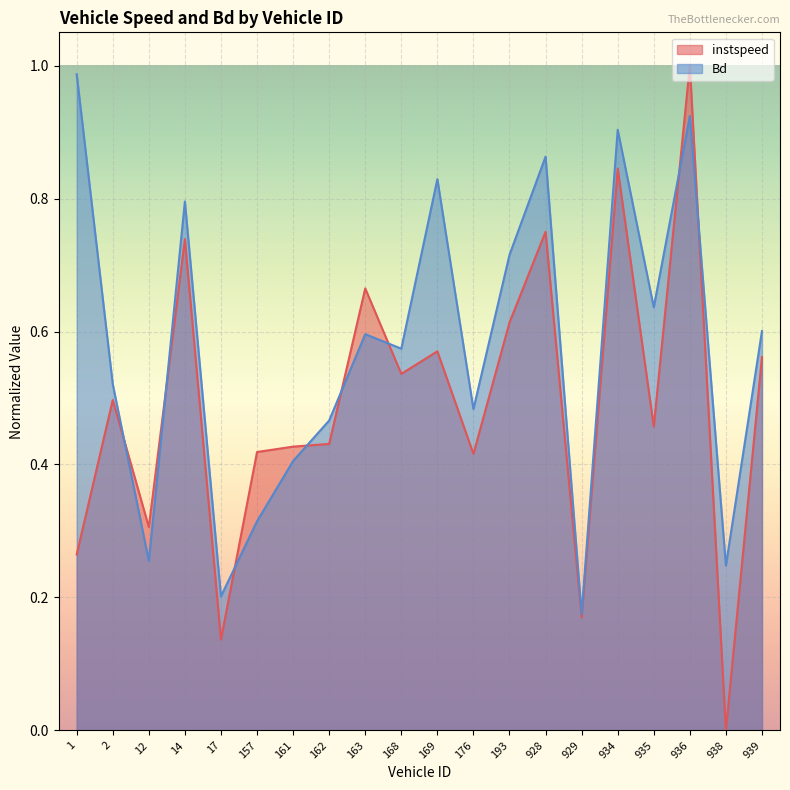

At which category is the sum across all series the highest?

936